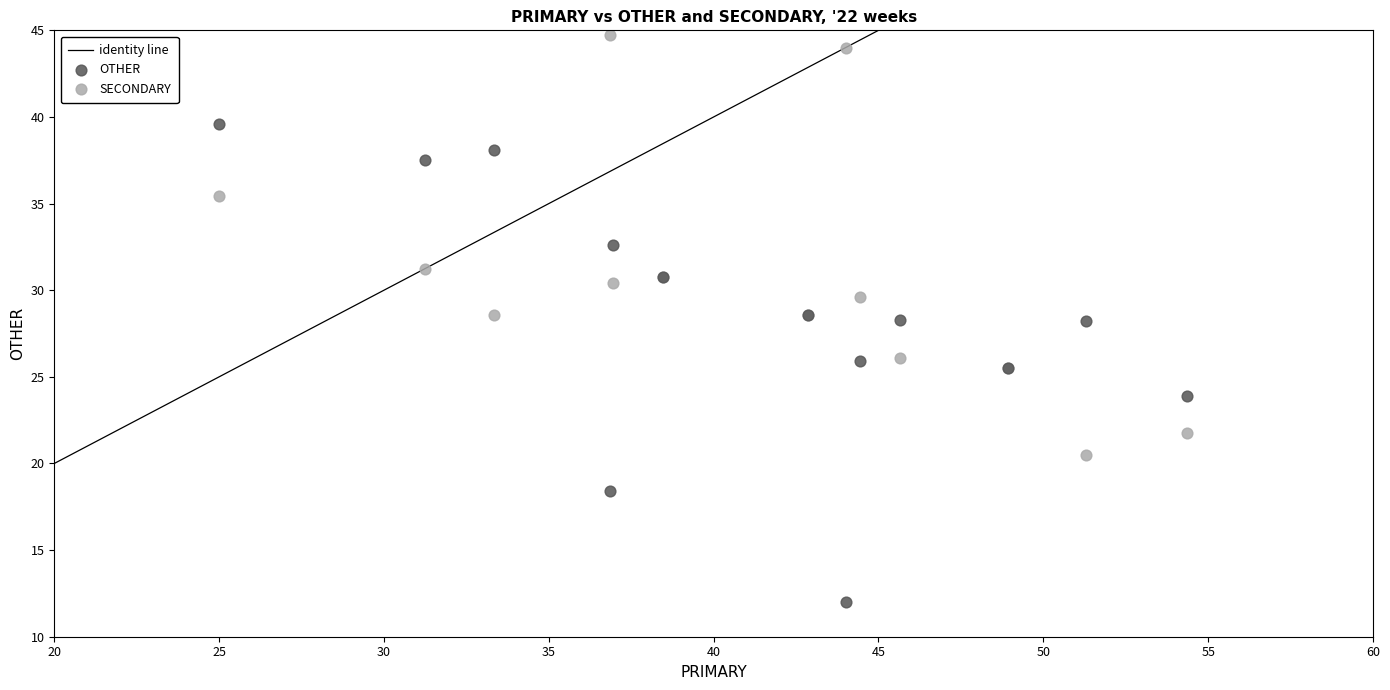

Which series contains the highest Y value?

SECONDARY